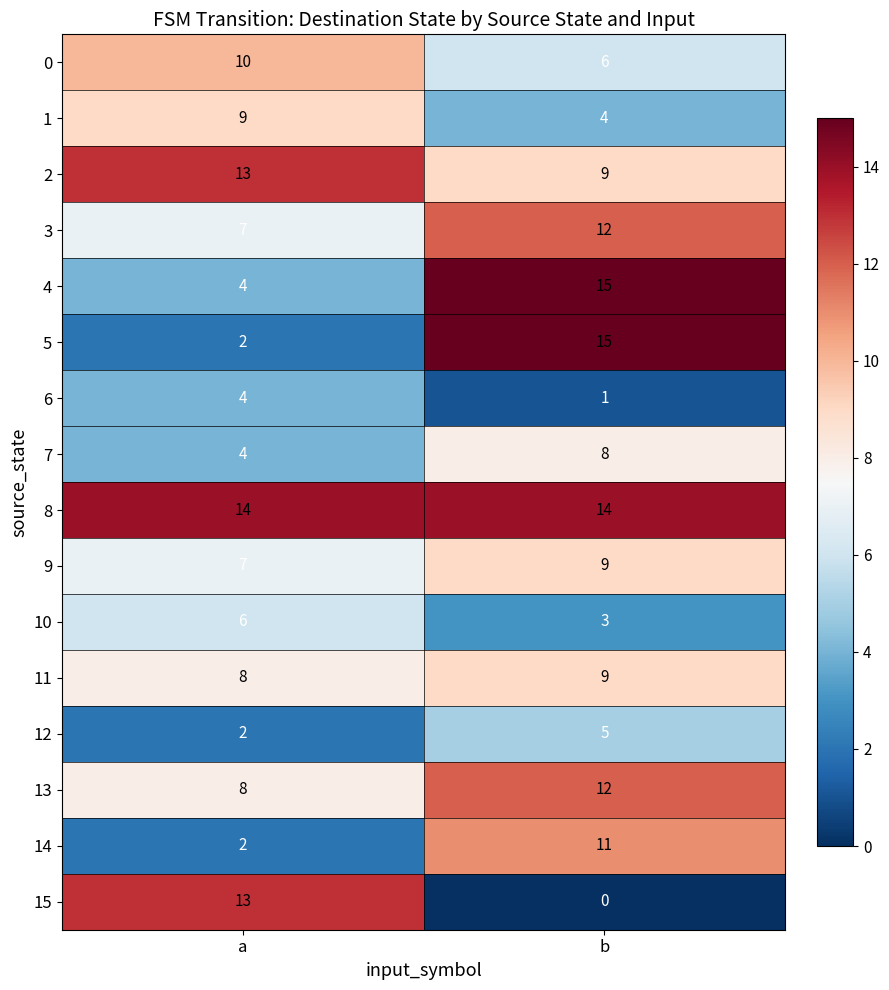

How many categories are shown in the chart?

2